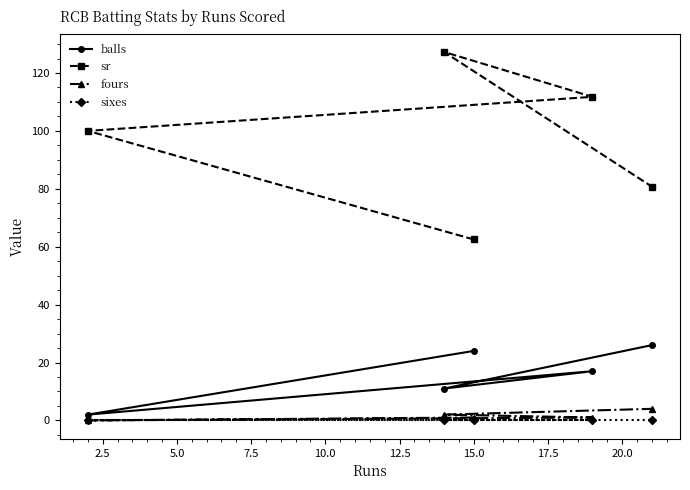

What is the greatest value displayed?

127.3